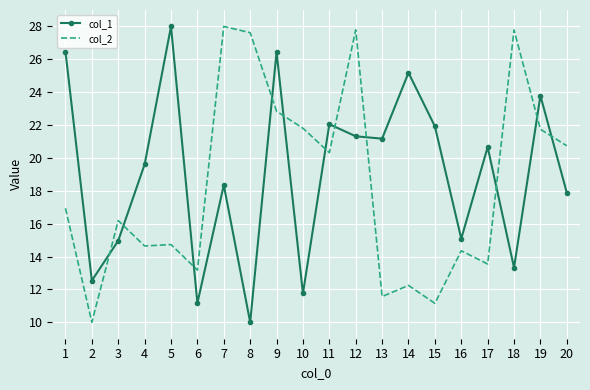

What is the highest value of the col_2 series?

28.0